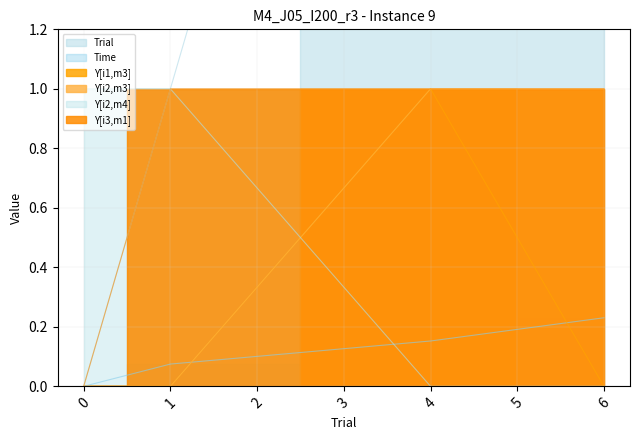

True or false: Y[i3,m1] and Y[i2,m4] intersect in this chart.

False